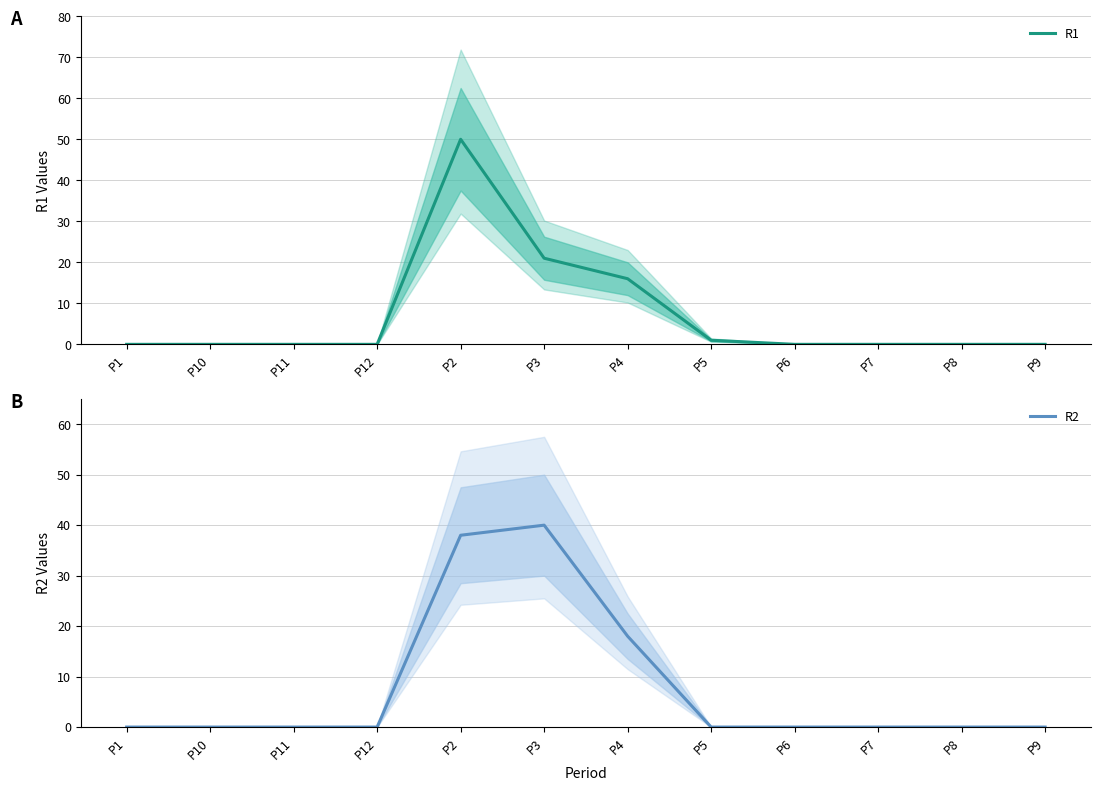

Which has a higher value, P9 or P2?

P2